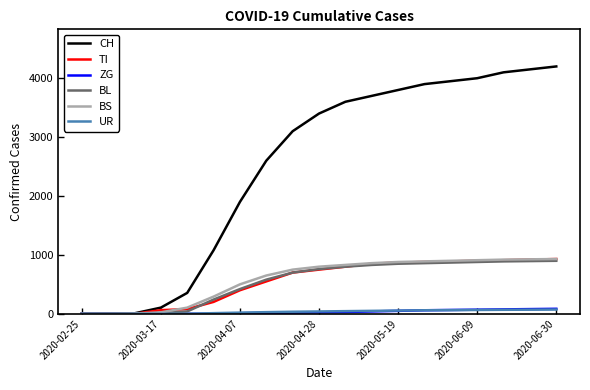

What is the maximum value for BS?

930